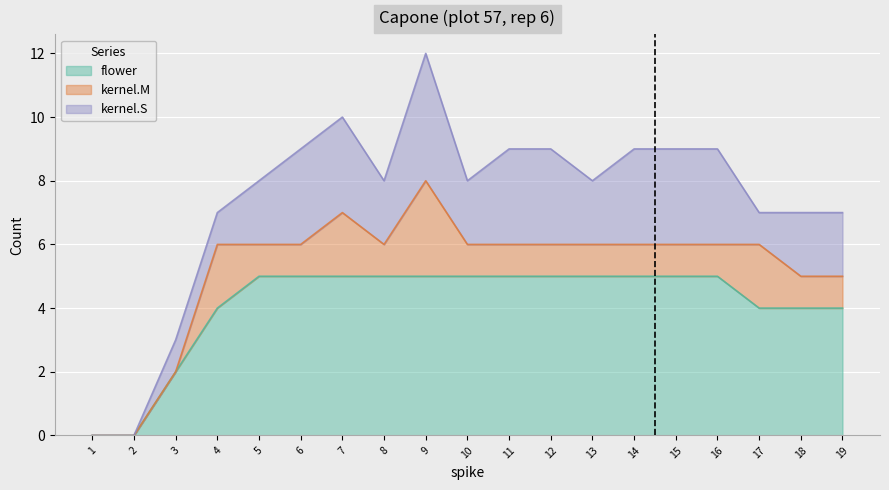

What are all the series names shown in the legend?

flower, kernel.M, kernel.S